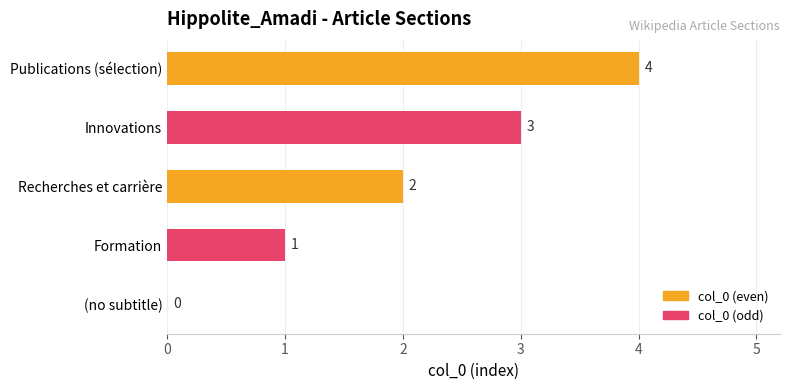

The chart shows a value of 0 at (no subtitle). True or false?

True